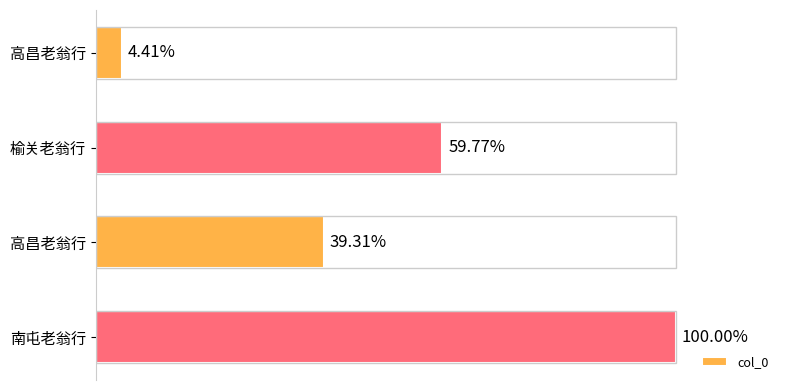

Does the chart contain any negative values?

No